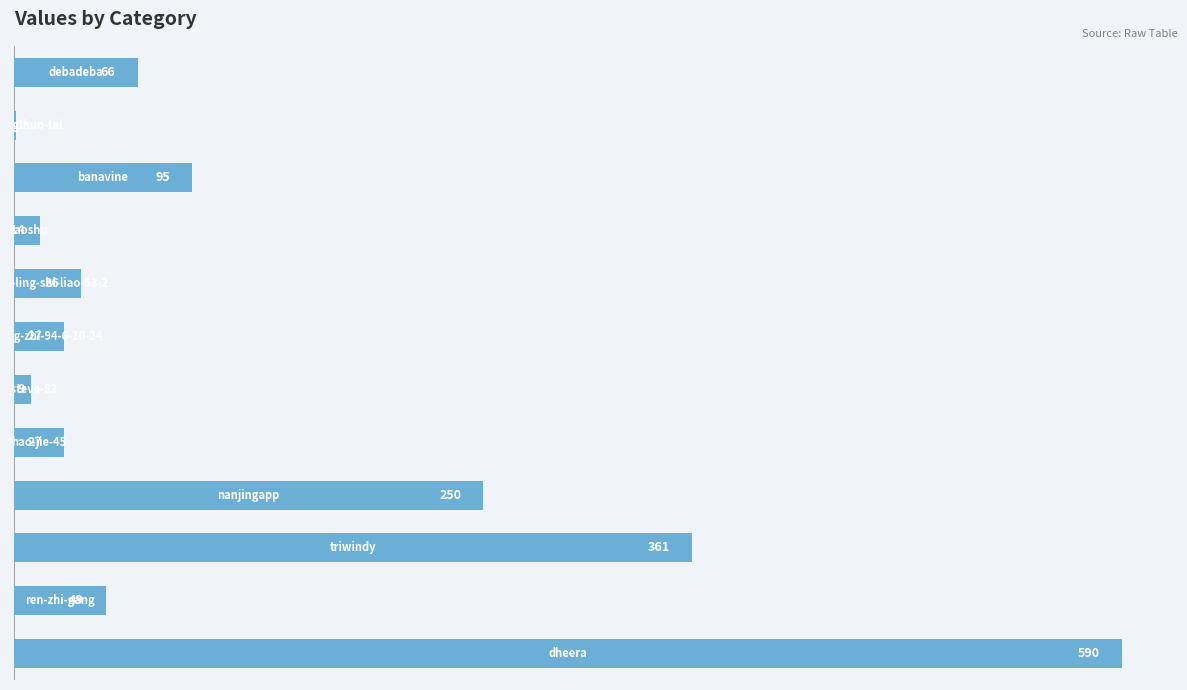

Are the bars horizontal?

Yes